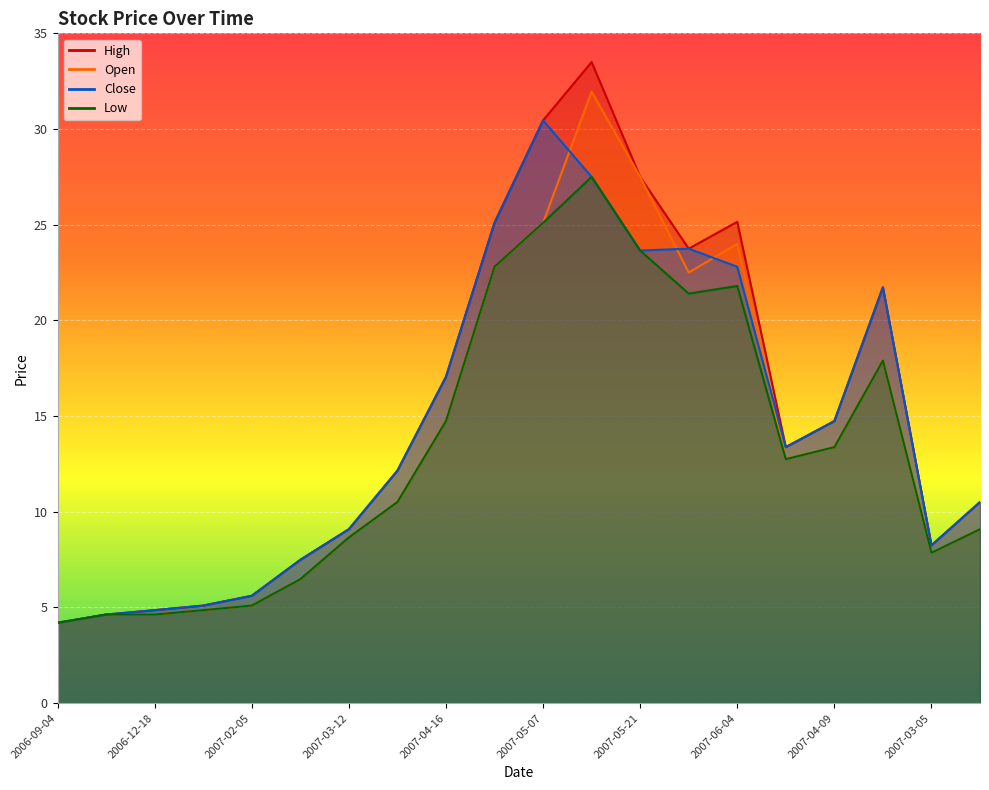

The Close series shows 38.5 at 2007-04-30. True or false?

False